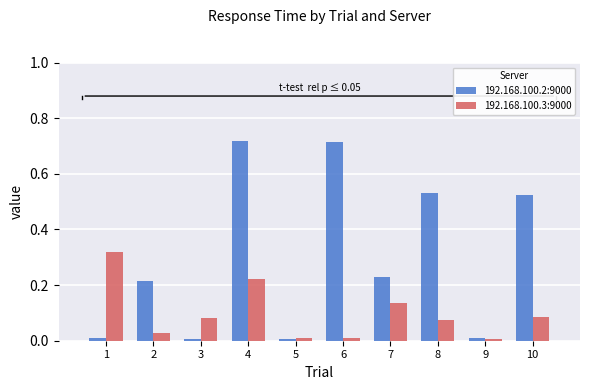

Which series has the largest total across all categories?

192.168.100.2:9000